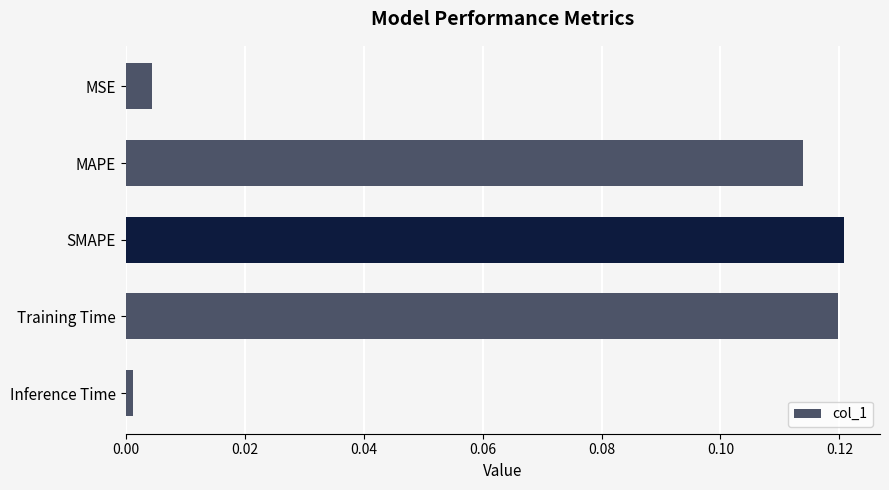

The chart shows a value of 0.0 at Training Time. True or false?

False